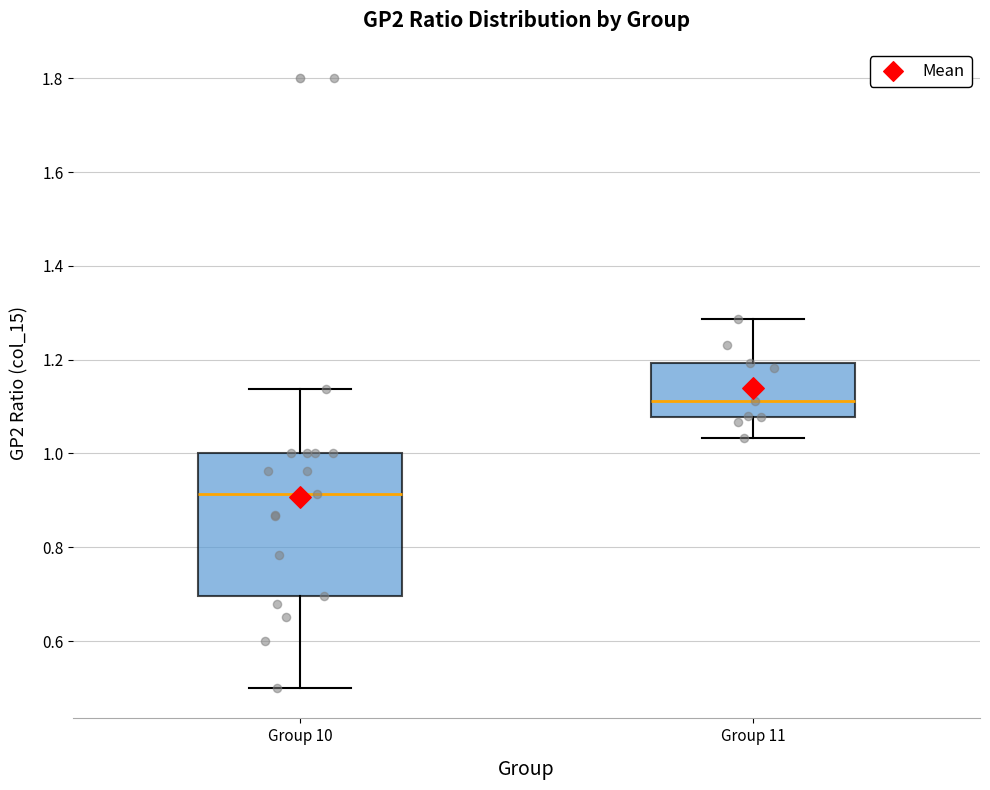

Which box is the tallest, from its lower edge to its upper edge?

Group 10